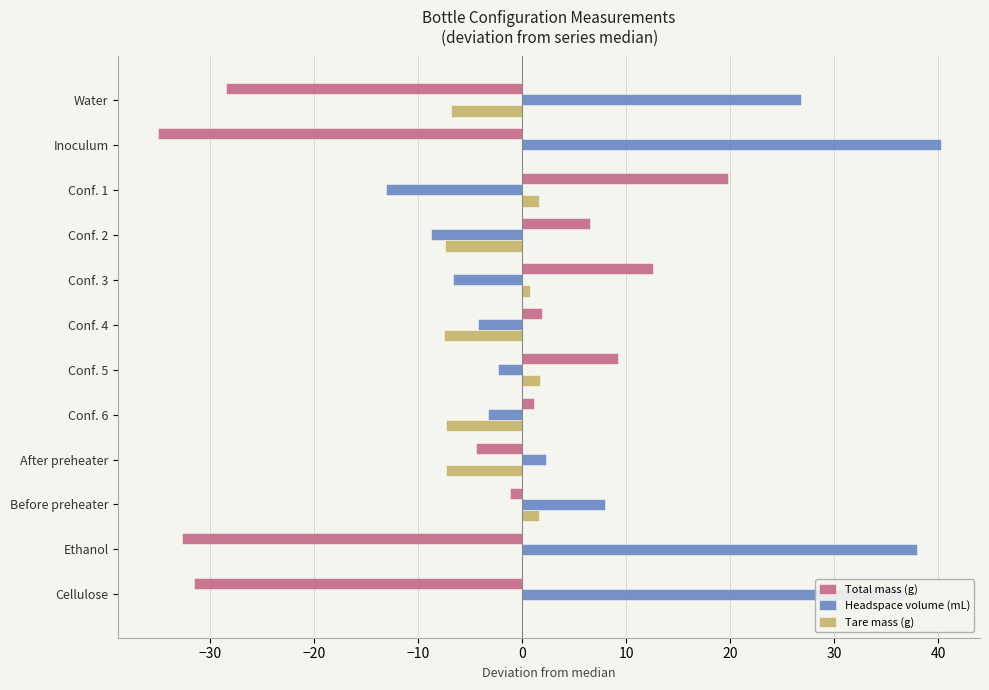

What is the sum of all Headspace volume (mL) values?

113.6